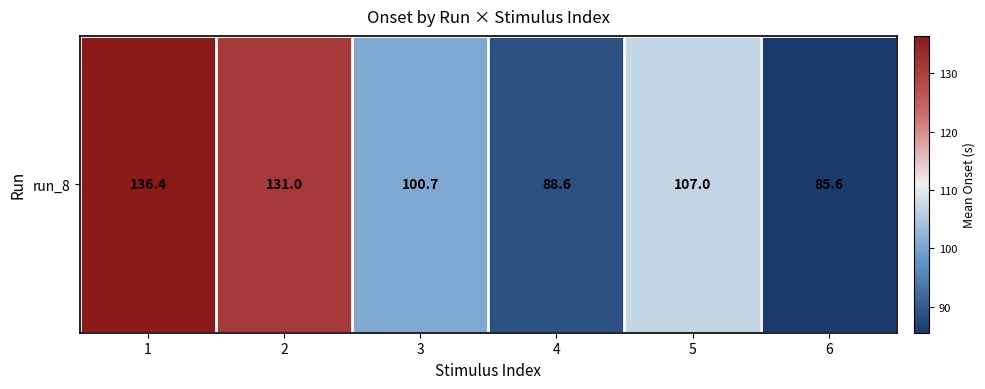

What is the sum of the values at 6 and 2?

216.6